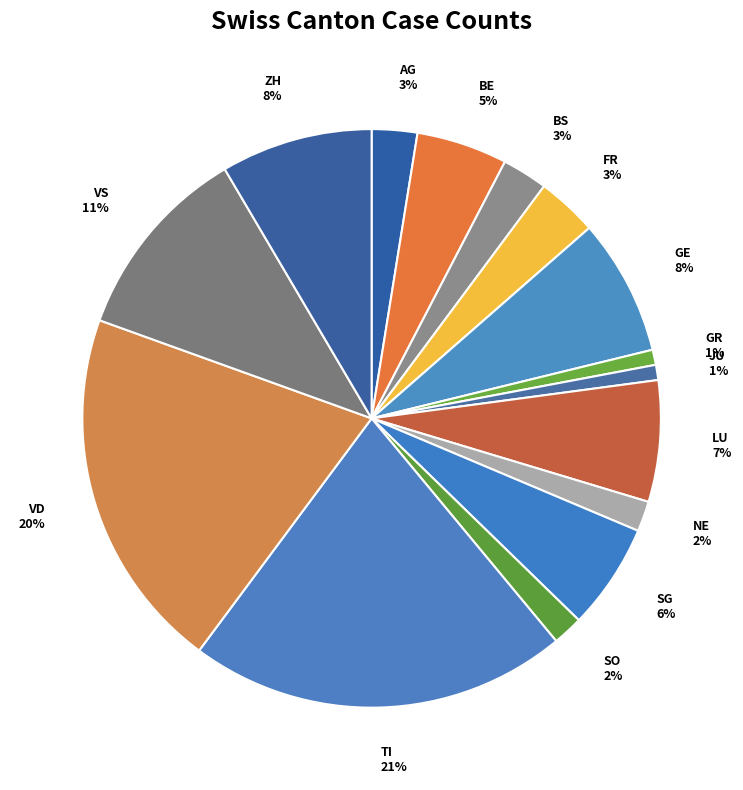

To the nearest percent, what is the difference between the largest and smallest slice percentages?

20%